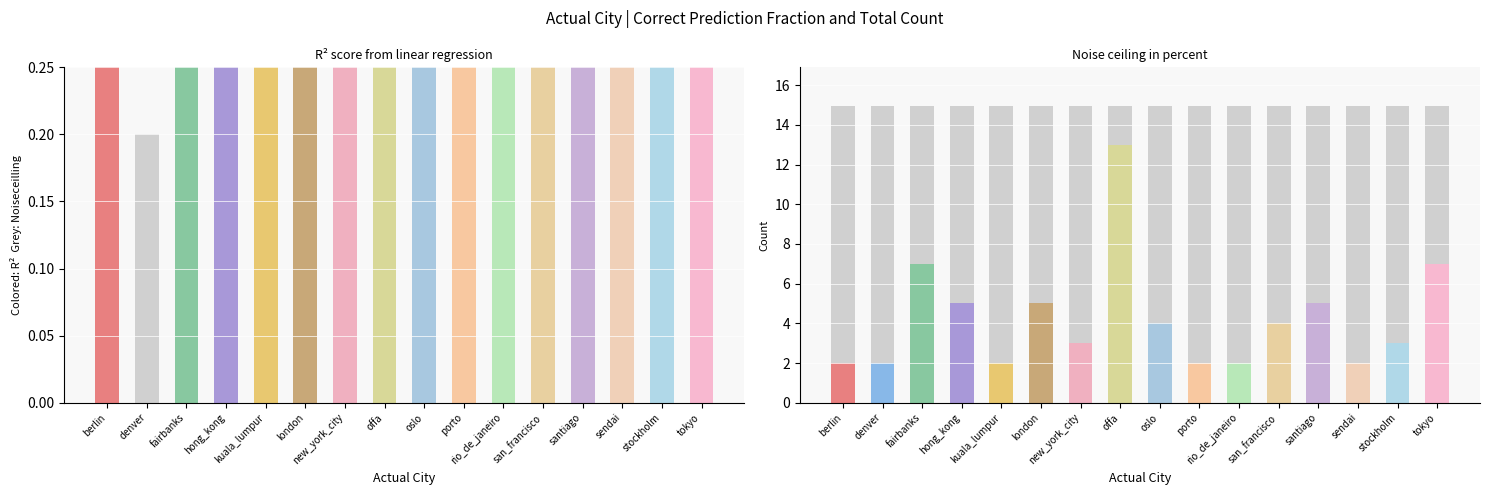

Does the chart contain any negative values?

No